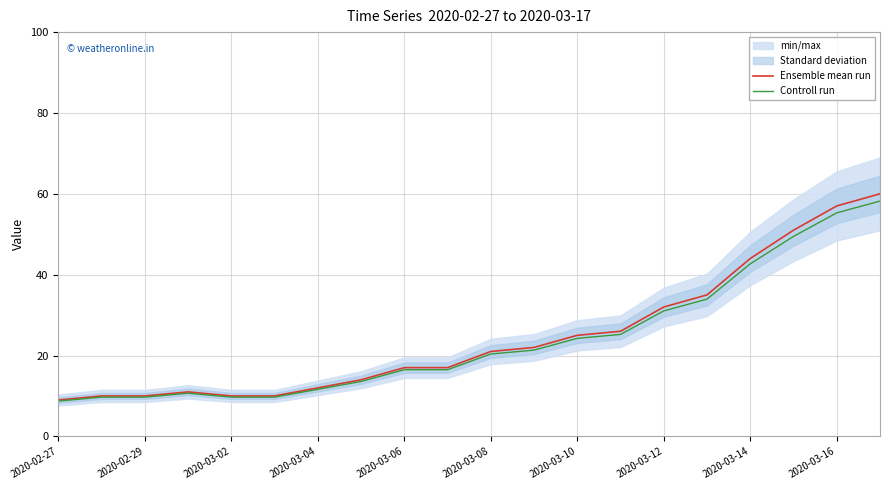

How many lines are shown in the chart?

2